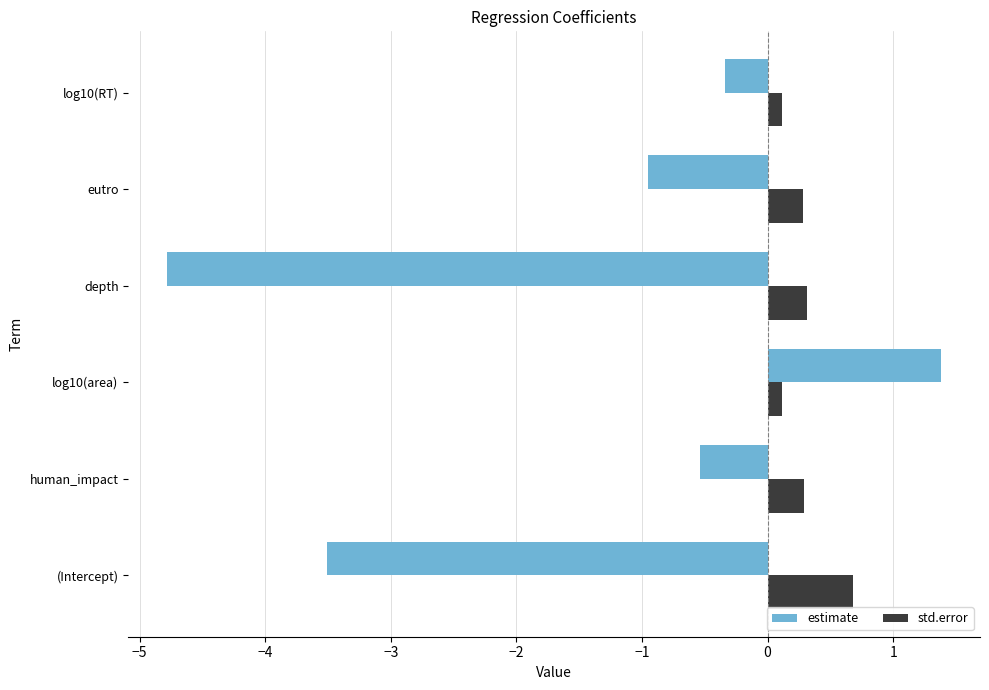

What is the sum of all estimate values?

-8.7